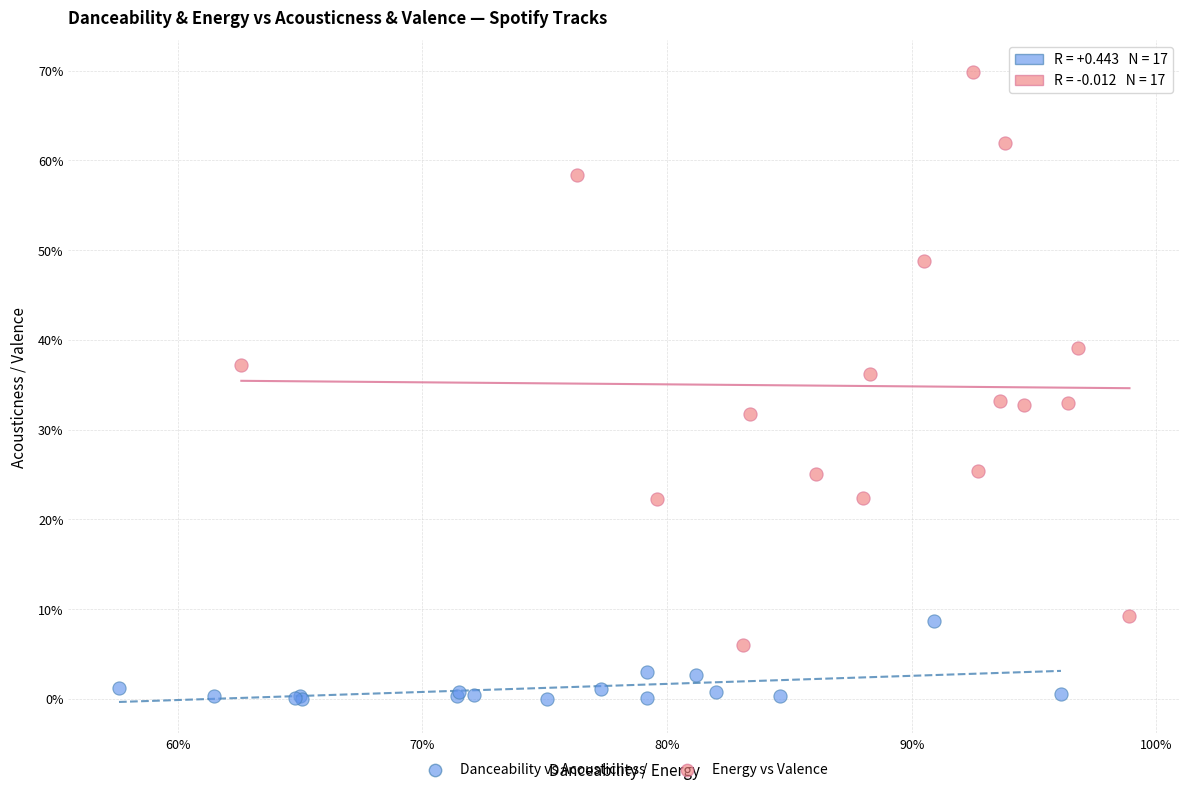

What are all the series names shown in the legend?

Danceability vs Acousticness, Energy vs Valence